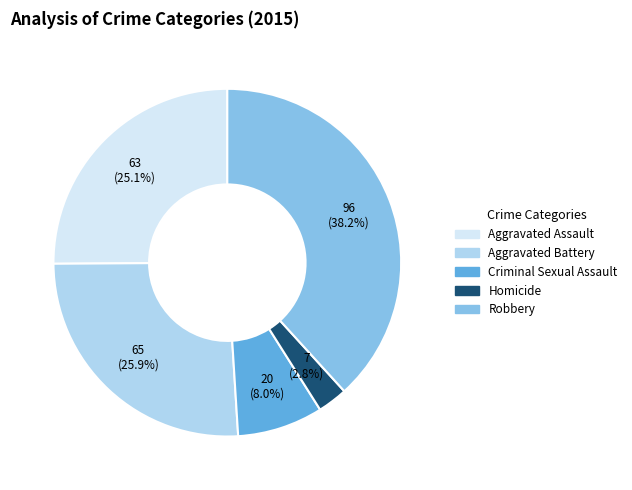

Which category has the biggest portion of the pie?

Robbery